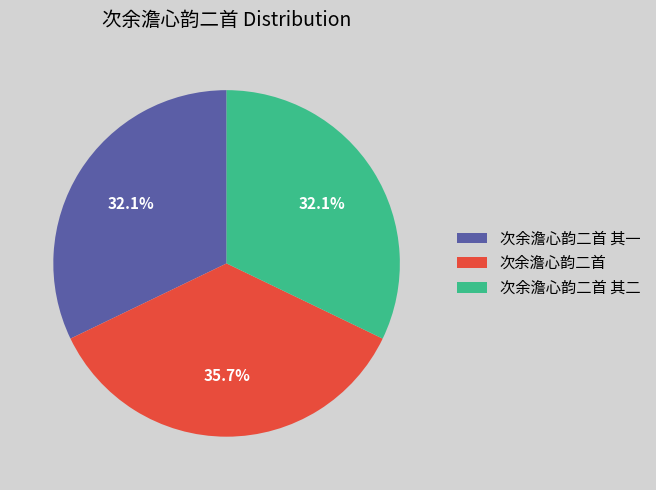

Does 次余澹心韵二首 其二 represent more than half of the total?

No